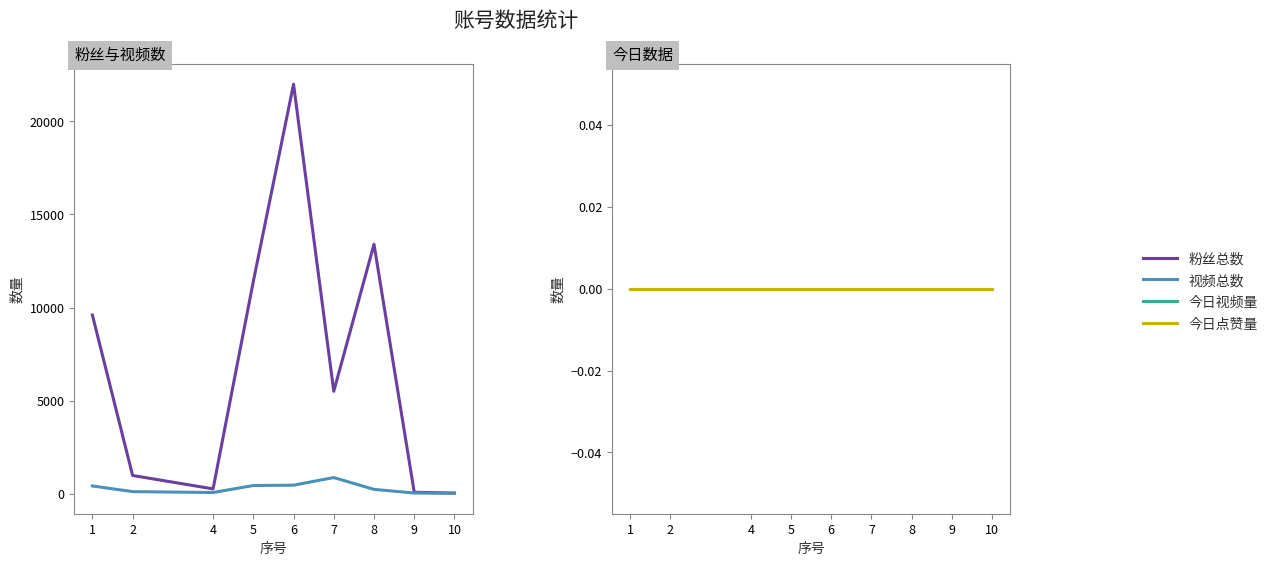

True or false: 今日点赞量 and 视频总数 intersect in this chart.

False